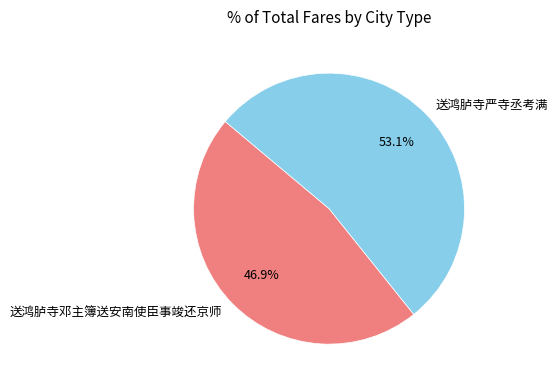

Does any single category account for the majority?

Yes